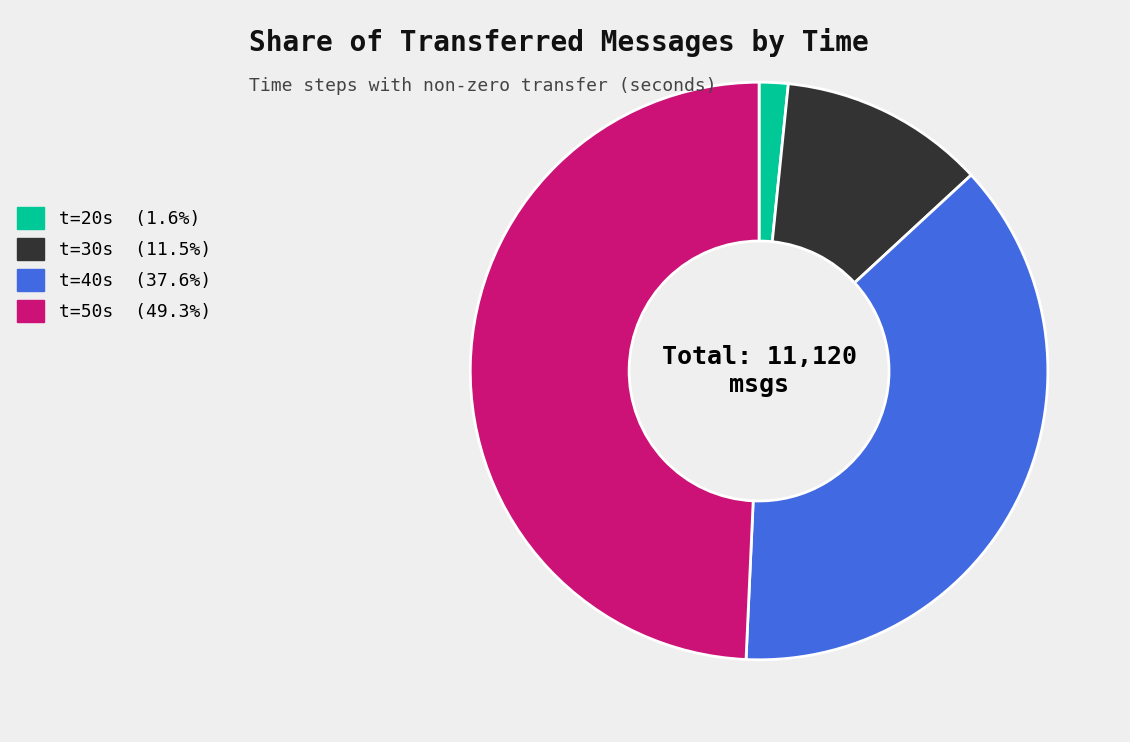

Is there a majority slice in this chart?

No